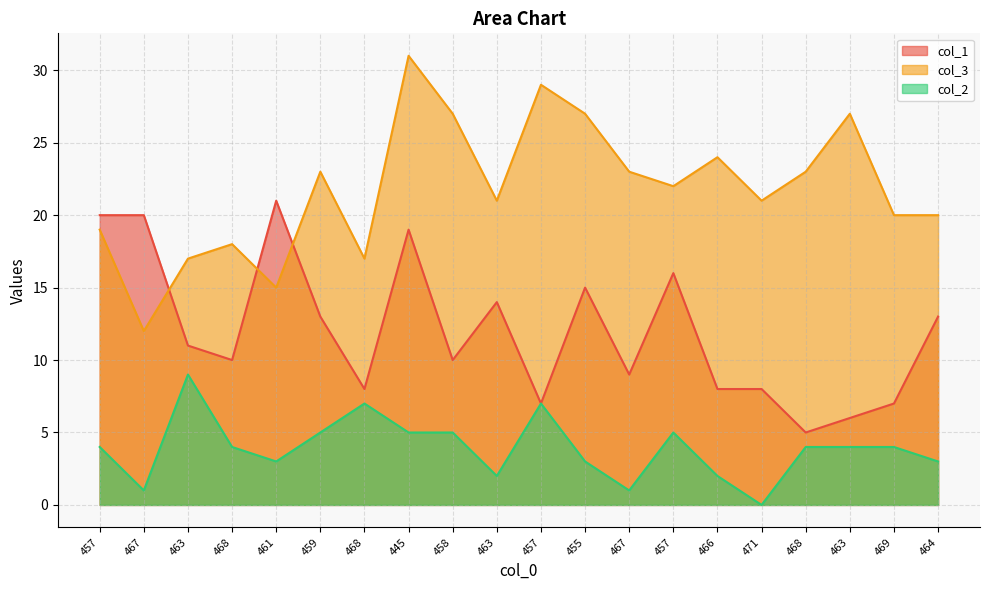

List the labels in order of col_3 value, smallest first.

467, 461, 463, 468, 468, 457, 469, 464, 463, 471, 457, 459, 467, 468, 466, 458, 455, 463, 457, 445